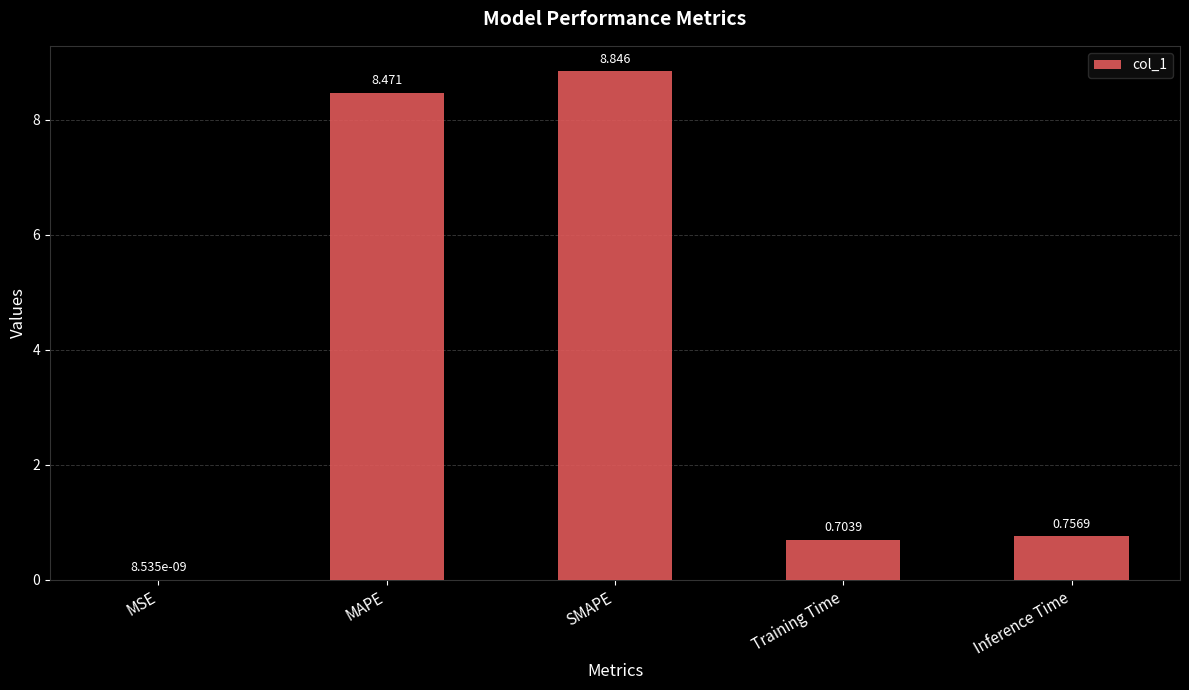

What is the change in value from MSE to Inference Time?

+0.8